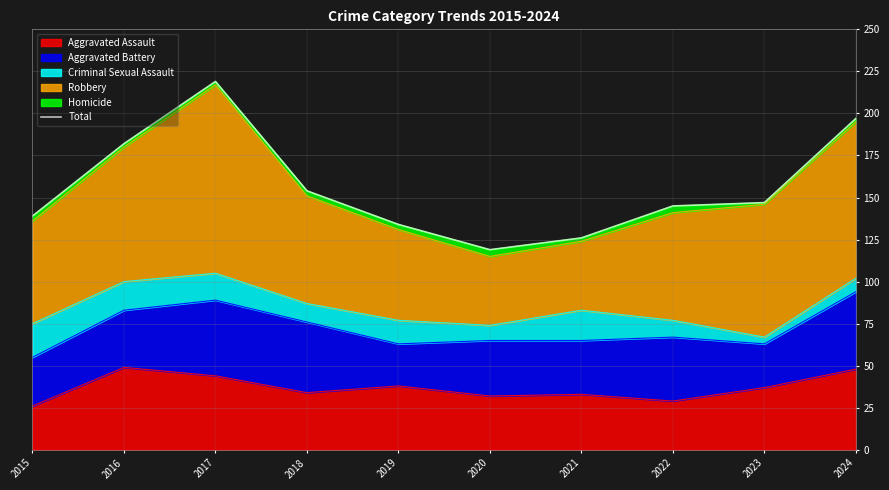

At which category does the chart reach its peak across all series?

2017